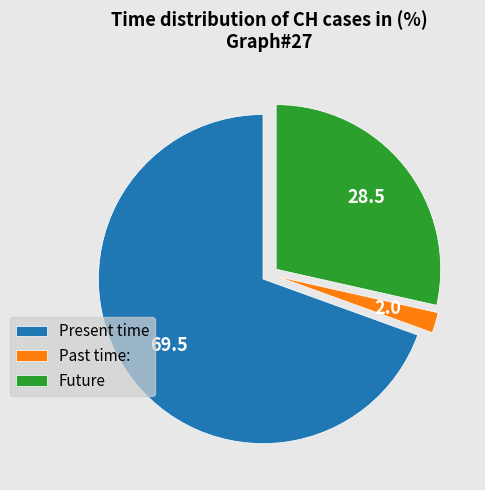

Does any single category account for the majority?

Yes